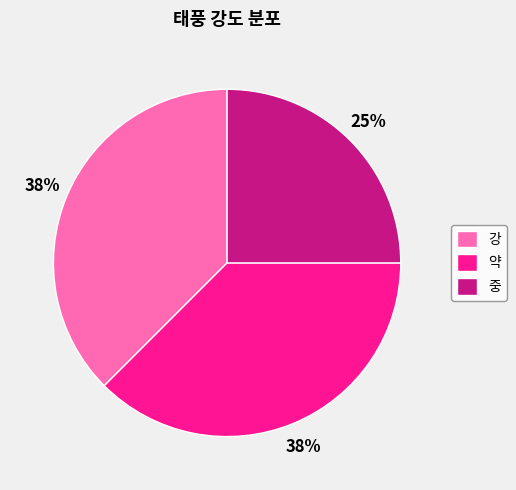

Approximately how many times larger is the value at 중 compared to 약?

0.7